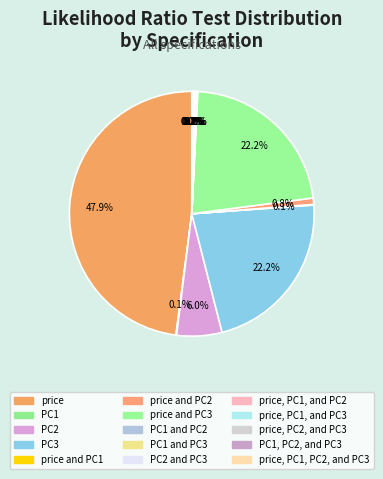

Rank the categories by value from lowest to highest.

PC1 and PC3, price, PC1, and PC3, PC1, PC2, and PC3, price, PC1, PC2, and PC3, PC1, price and PC1, PC1 and PC2, price, PC1, and PC2, PC2 and PC3, price, PC2, and PC3, price and PC2, PC2, PC3, price and PC3, price